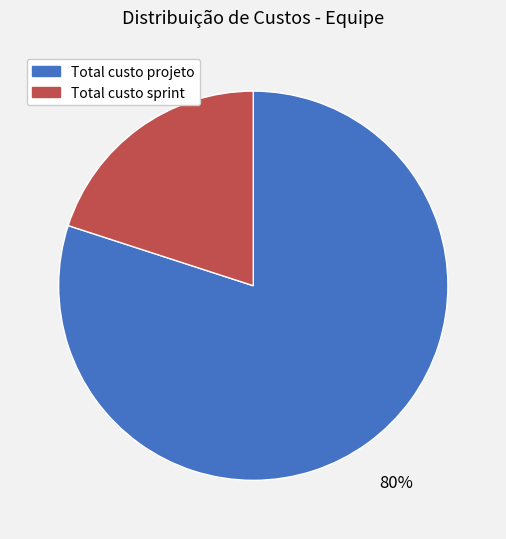

Approximately how many times larger is the value at Total custo projeto compared to Total custo sprint?

4.0